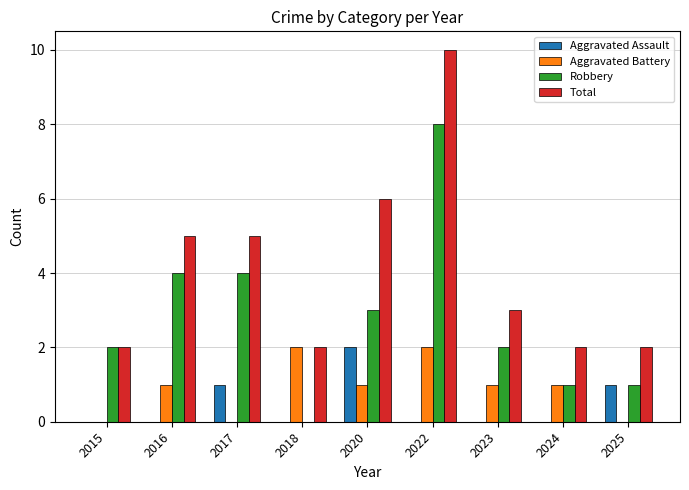

What is the sum of the Total values at 2025 and 2020?

8